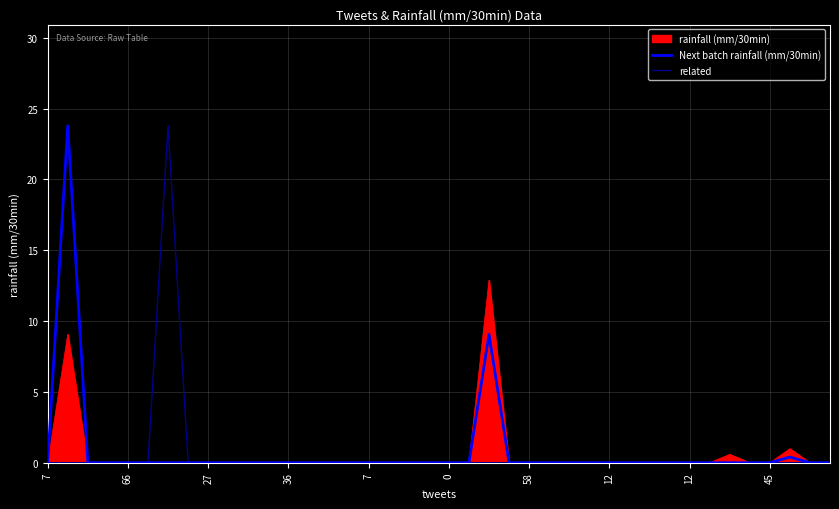

What are all the series names shown in the legend?

rainfall (mm/30min), Next batch rainfall (mm/30min), related